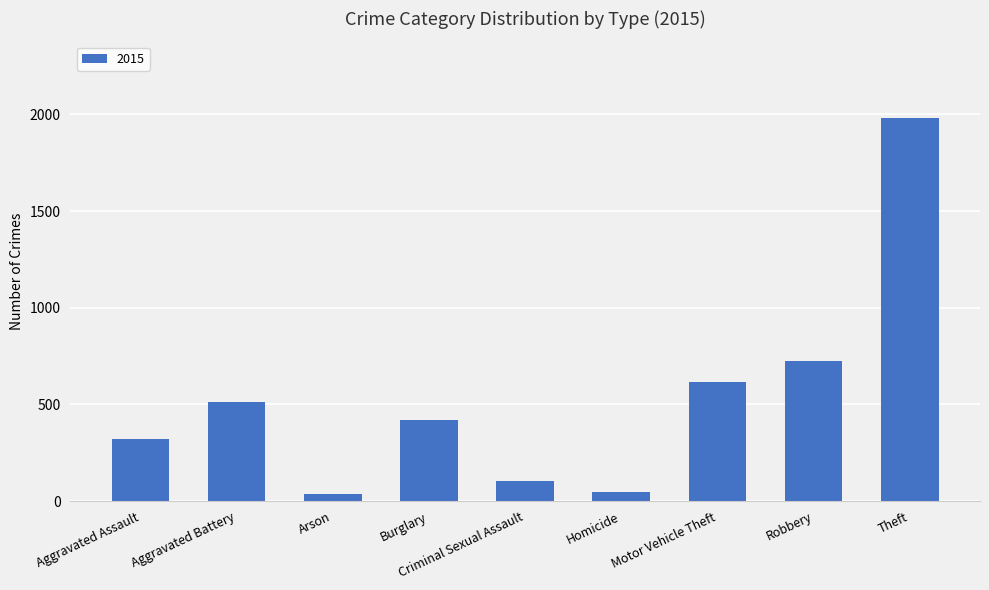

At which label is the value closest to 1008?

Robbery